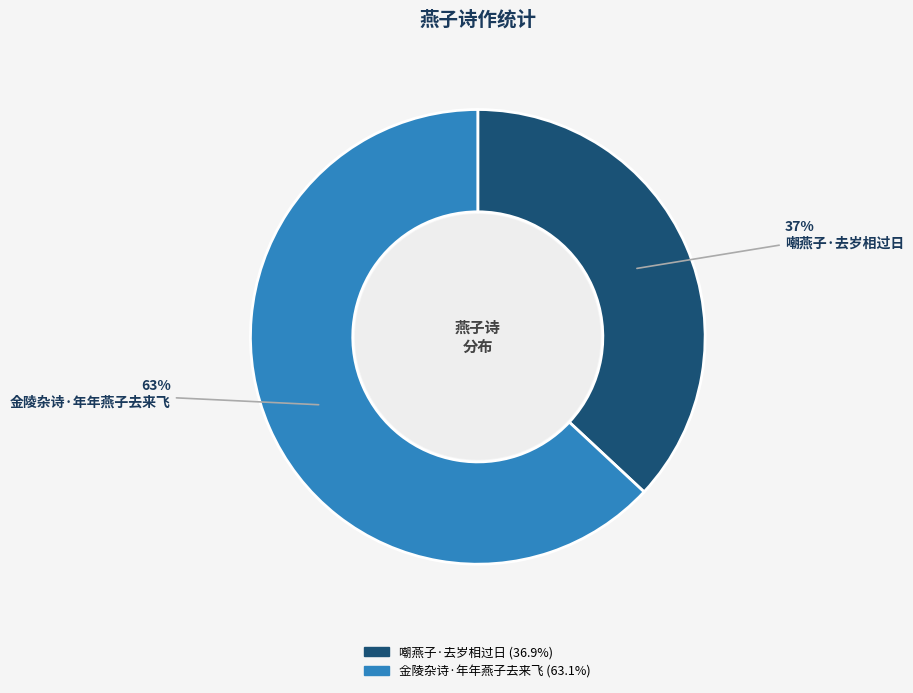

Is it true that 嘲燕子·去岁相过日 is 37% of the pie?

True